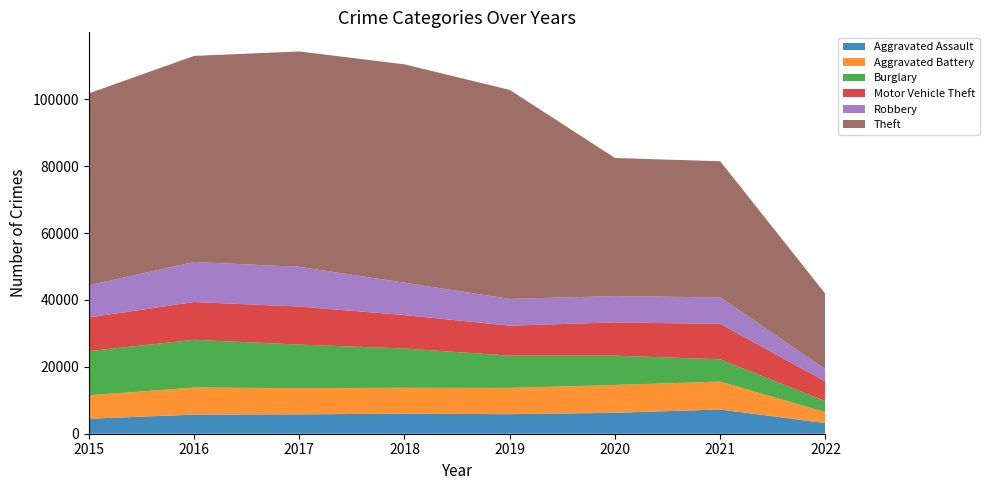

Reading left to right, extract all data points from this chart.

Aggravated Assault: 4480	5712	5793	6001	5840	6263	7240	3180
Aggravated Battery: 7018	8085	7845	7735	7857	8319	8348	3277
Burglary: 13184	14289	13001	11746	9639	8753	6652	3260
Motor Vehicle Theft: 10068	11286	11380	9983	8978	9953	10588	5906
Robbery: 9638	11960	11880	9679	7994	7855	7919	3722
Theft: 57347	61618	64380	65281	62476	41286	40704	22459